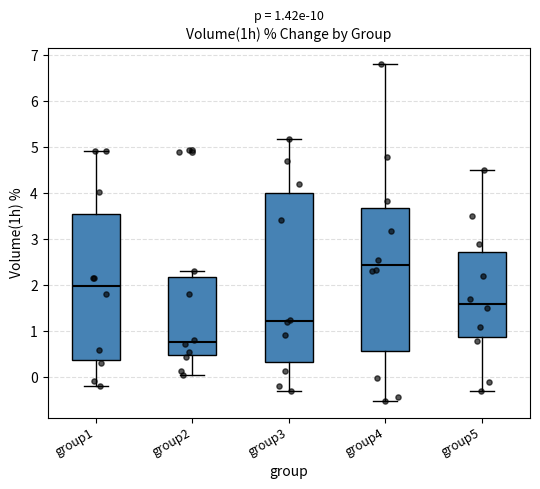

Which box's median line is the highest?

group4